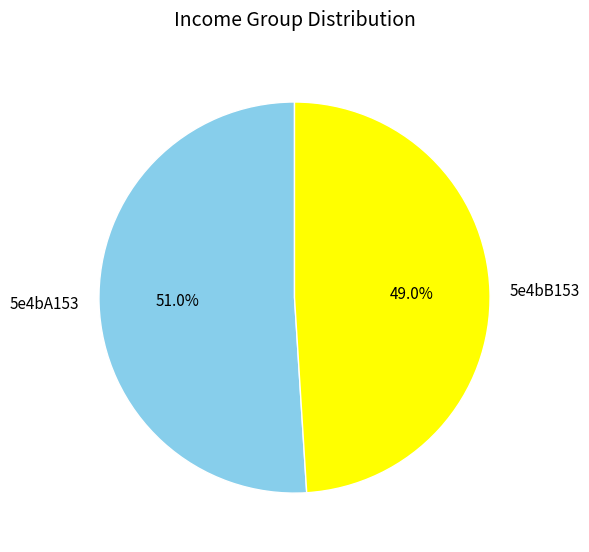

Approximately how many times larger is the value at 5e4bA153 compared to 5e4bB153?

1.0